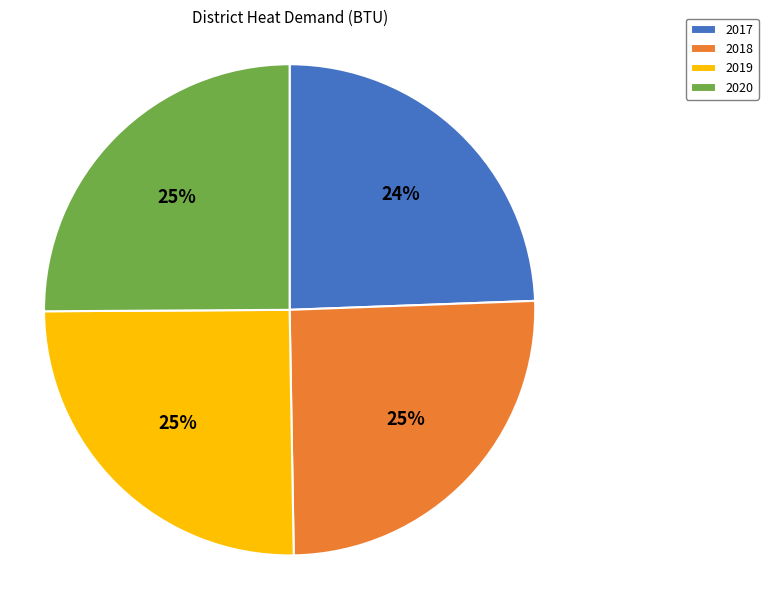

To the nearest percent, what is the average slice percentage?

25%